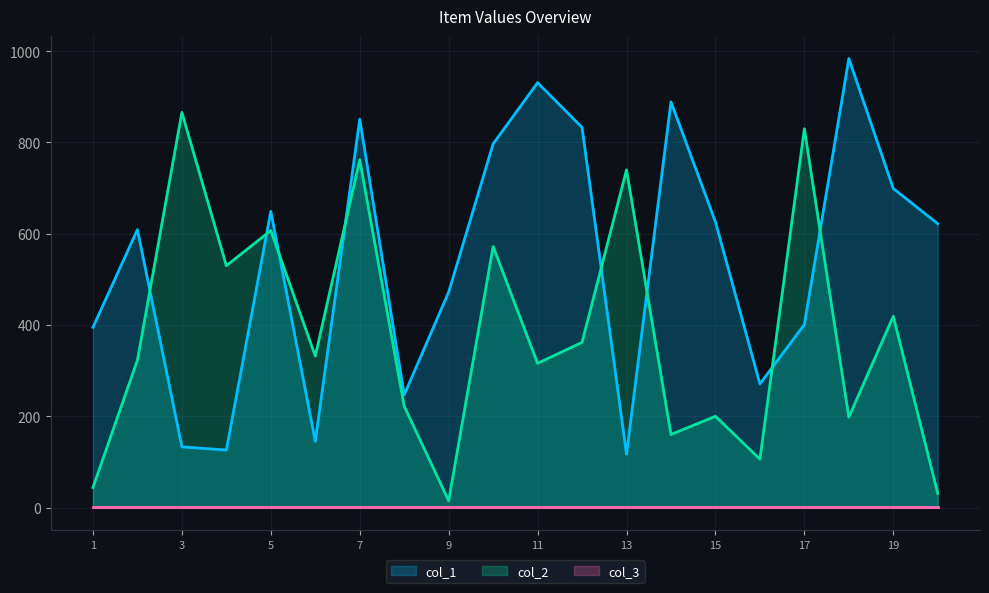

What is the value of the col_2 point at the 19th from the left?

419